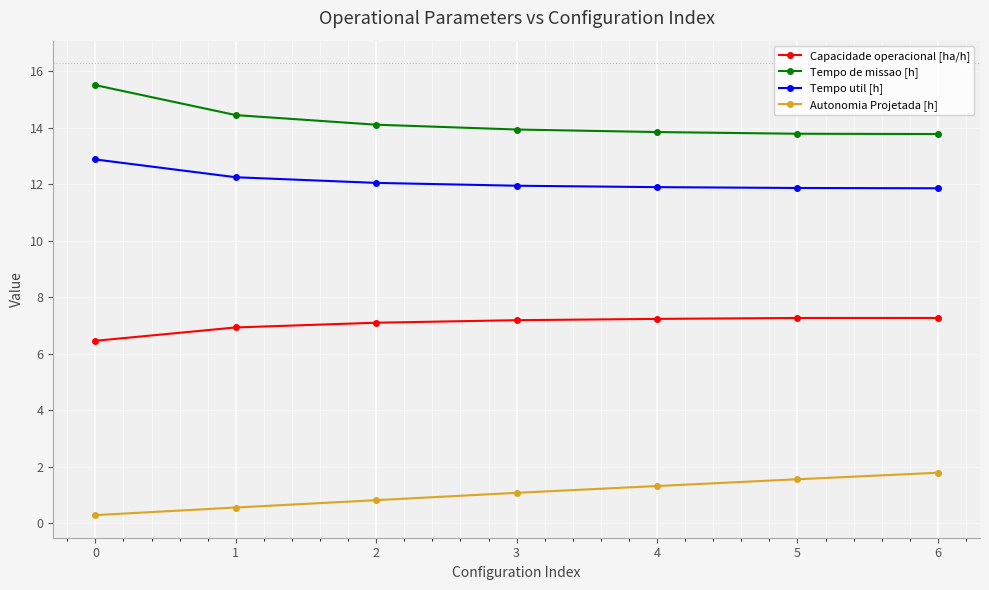

True or false: Autonomia Projetada [h] and Tempo util [h] cross at least once.

False